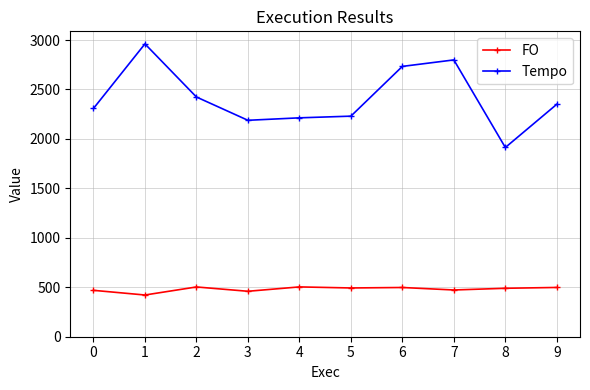

Where is the first local maximum for Tempo?

1